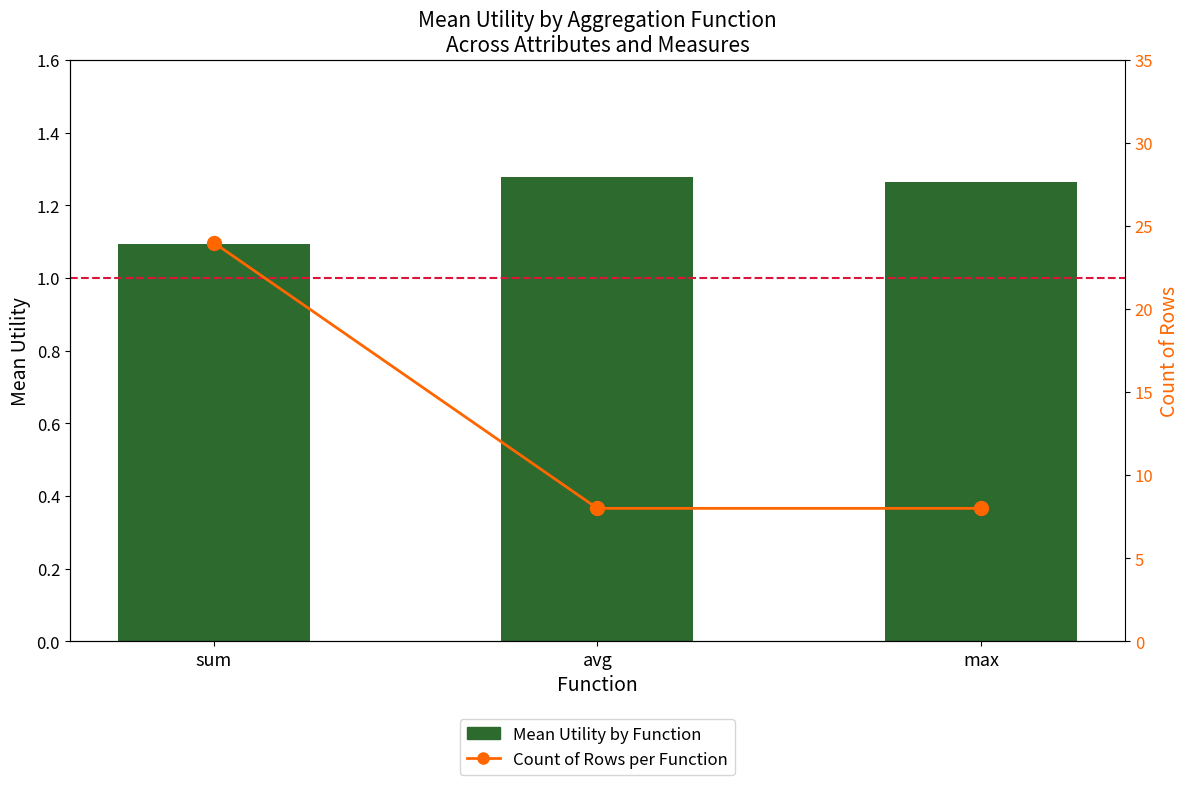

What is the value of the Count of Rows bar at the 2nd from the left?

8.0